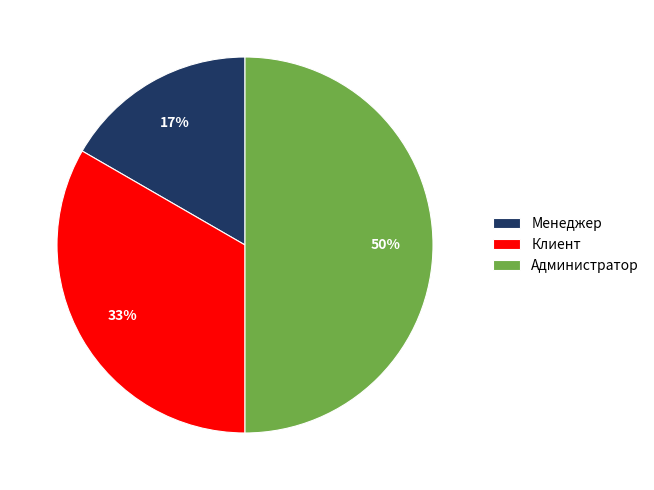

What is the smallest slice in the pie chart?

Менеджер